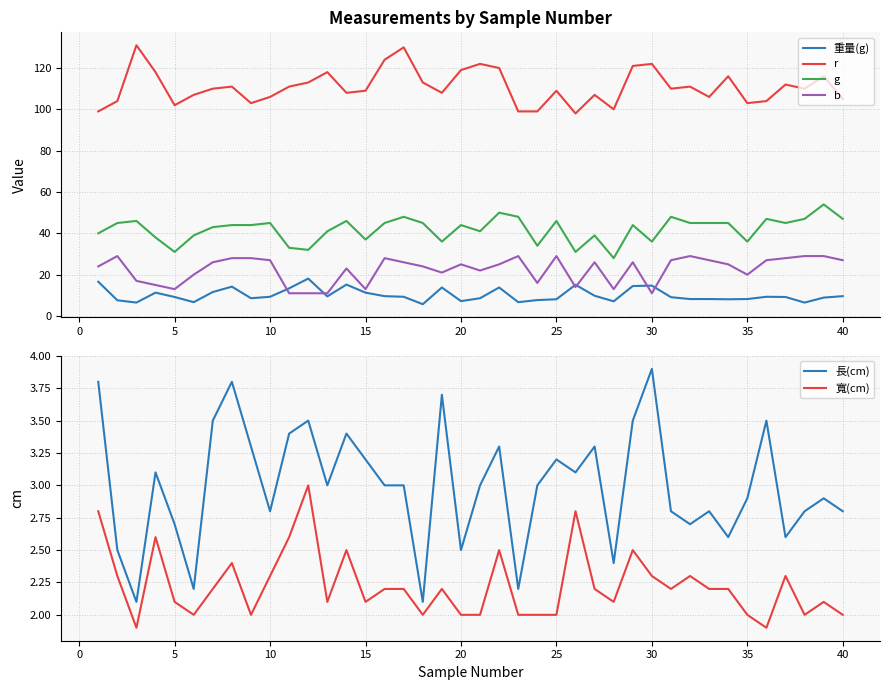

How many values in the 長(cm) series are below 3?

18